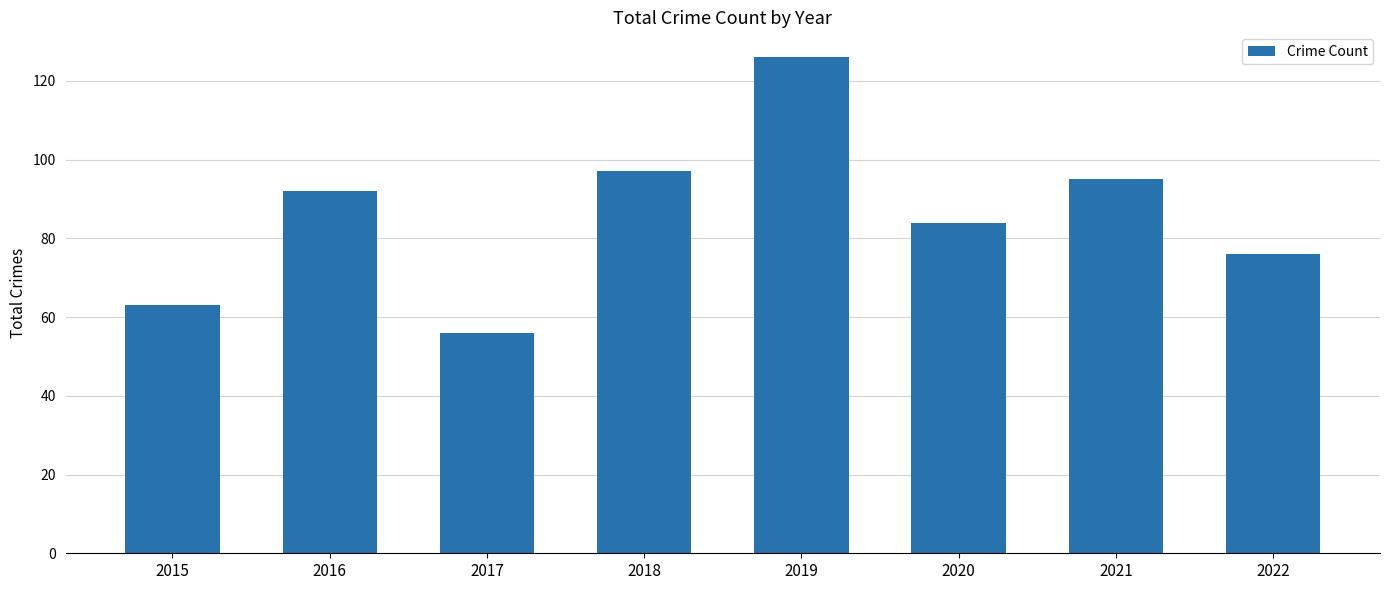

The chart shows a value of 76 at 2022. True or false?

True